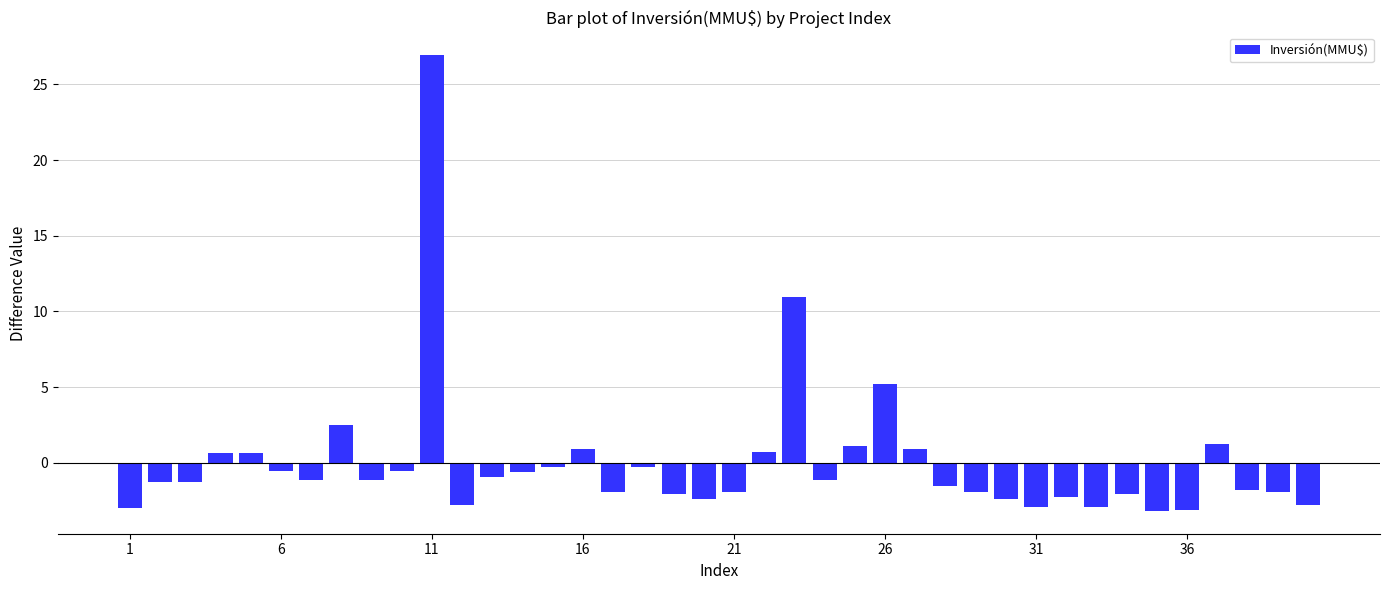

What is the greatest value displayed?

26.9